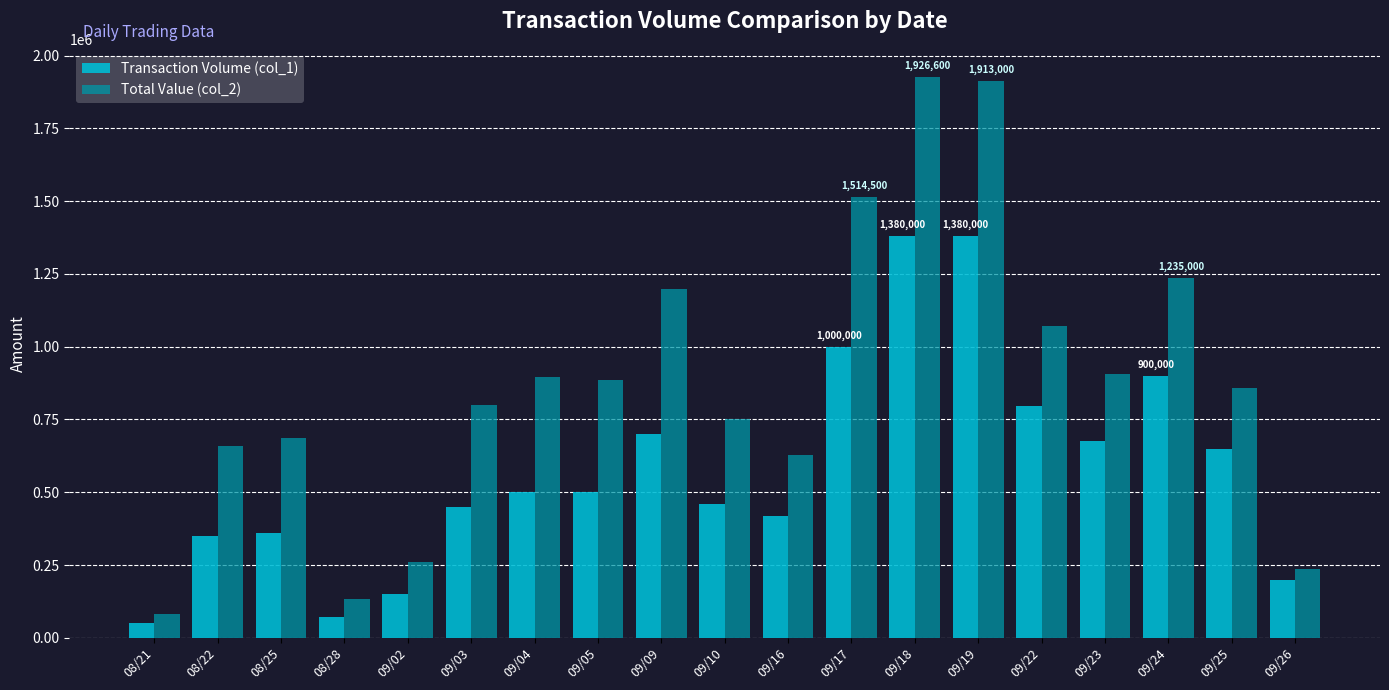

What is the lowest value of the Total Value (col_2) series?

81500